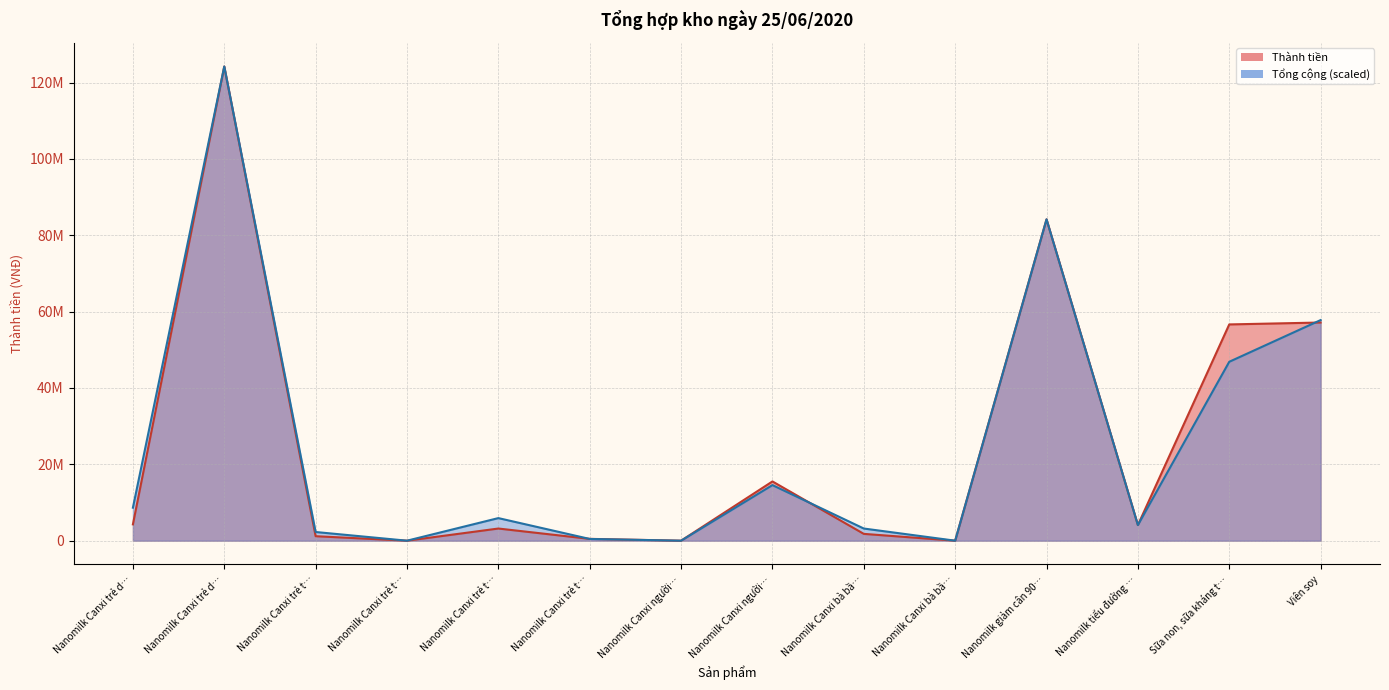

What are all the series names shown in the legend?

Thành tiền, Tổng cộng (scaled)